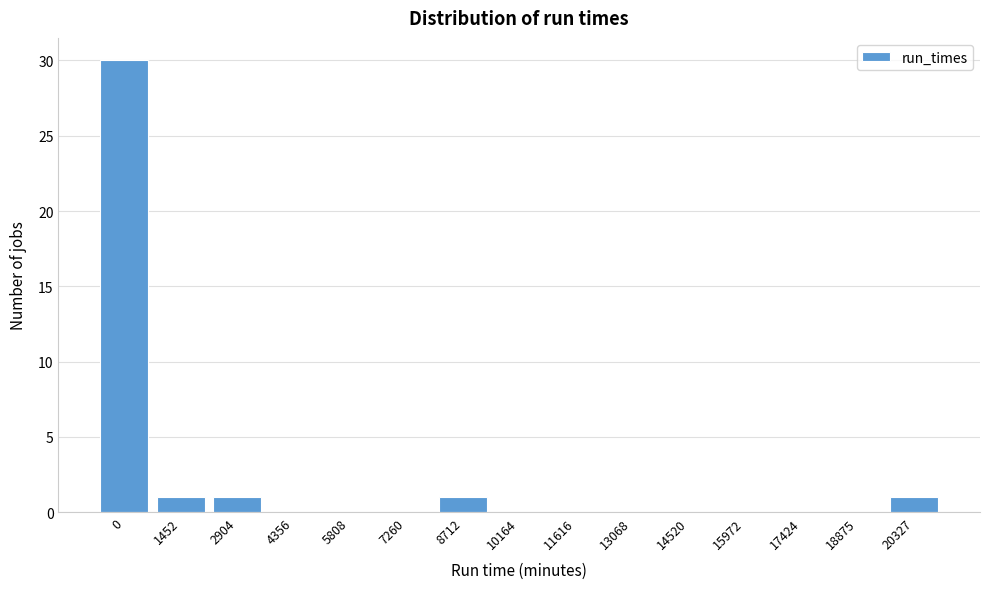

Reading right to left, list all the values displayed in this chart.

20327=1	18875=0	17424=0	15972=0	14520=0	13068=0	11616=0	10164=0	8712=1	7260=0	5808=0	4356=0	2904=1	1452=1	0=30